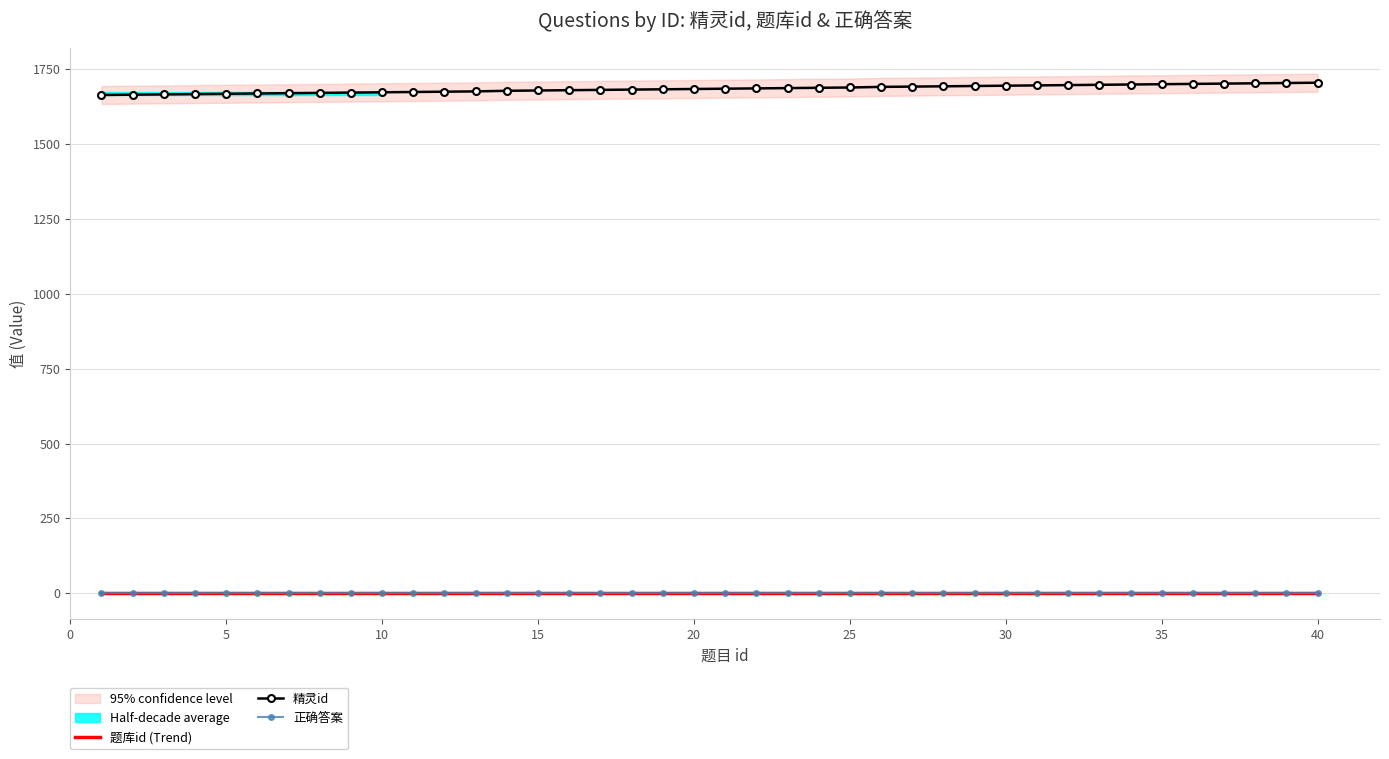

At which category is the sum across all series the highest?

40